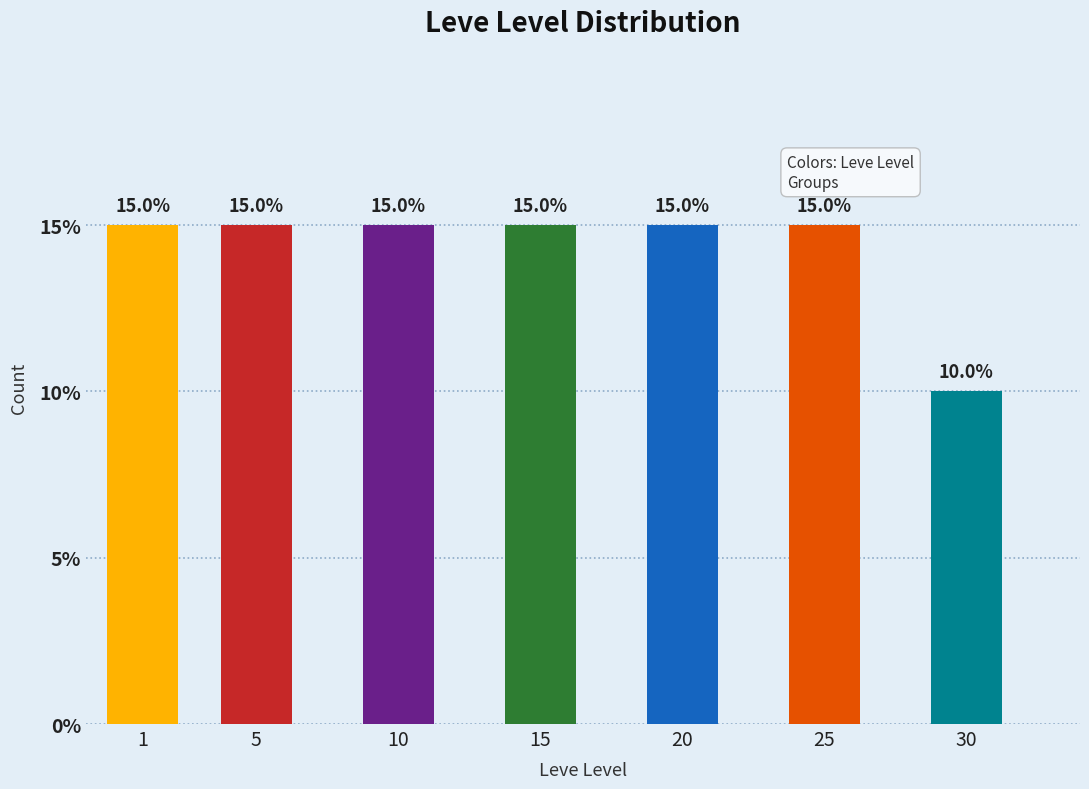

Reading left to right, list all the values displayed in this chart.

15	15	15	15	15	15	10